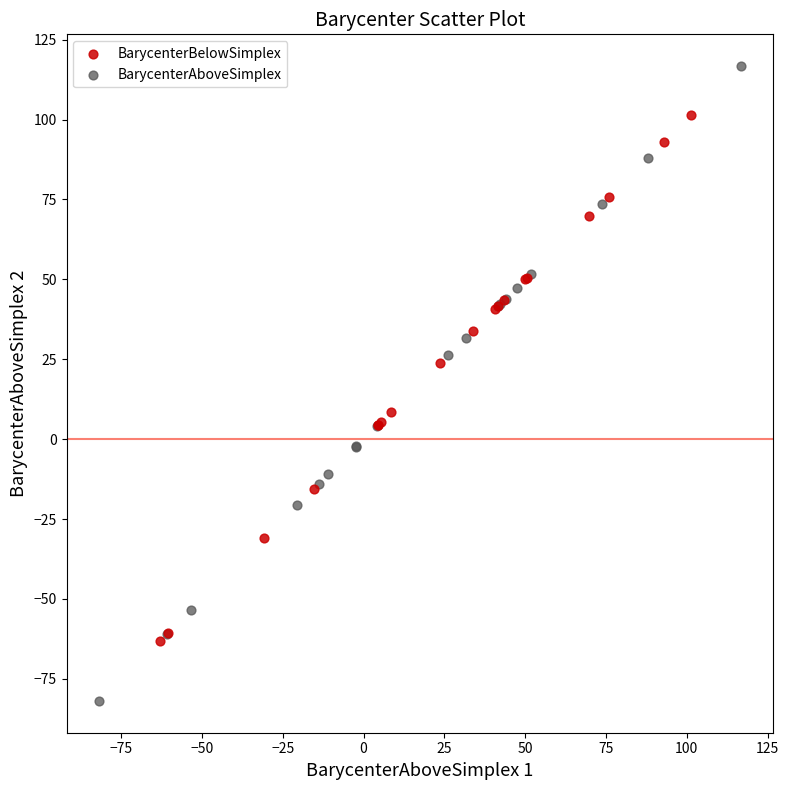

What are all the series names shown in the legend?

BarycenterBelowSimplex, BarycenterAboveSimplex